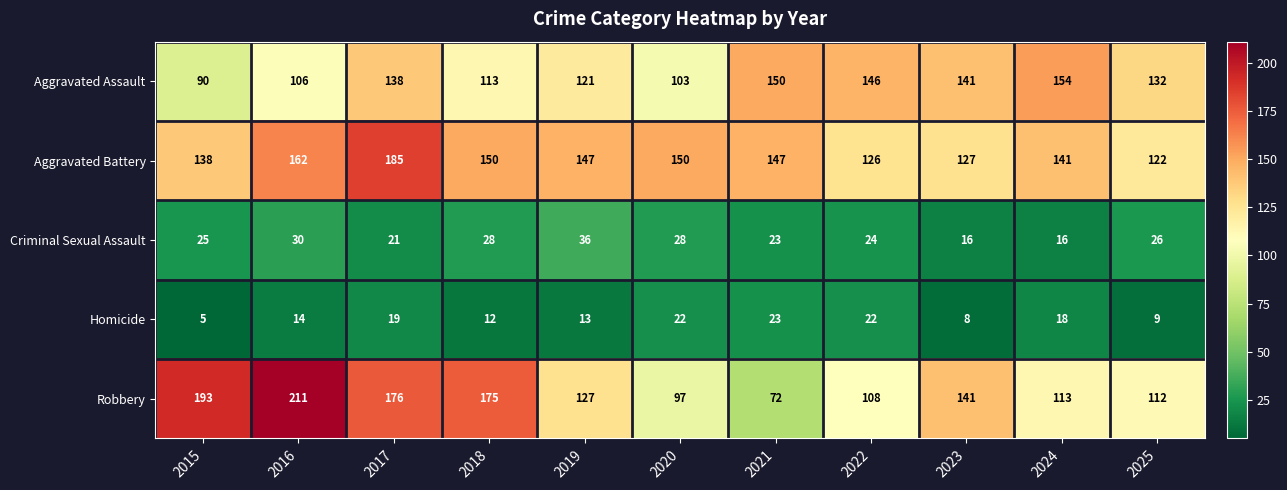

What is the total value across all series at 2023?

433